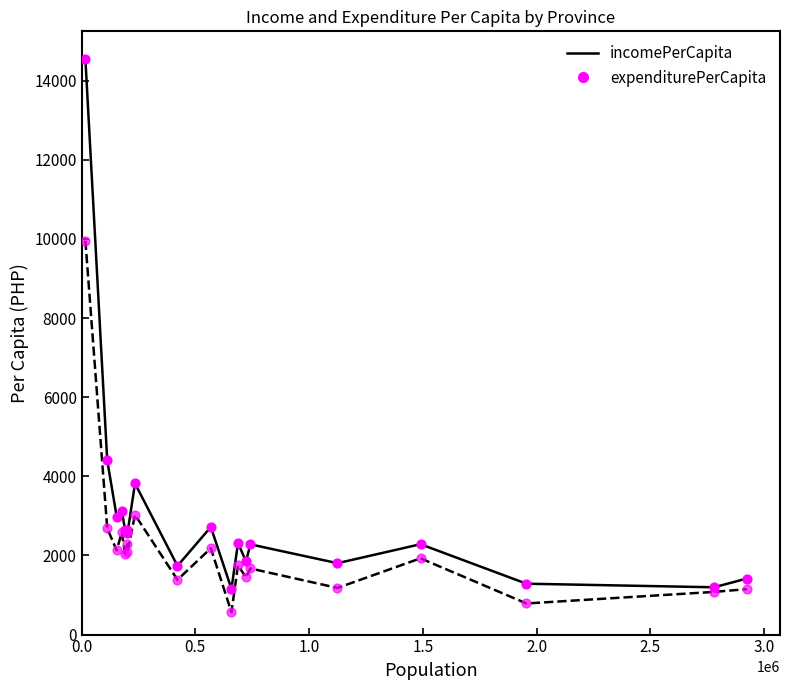

Which series has the widest spread of values?

incomePerCapita